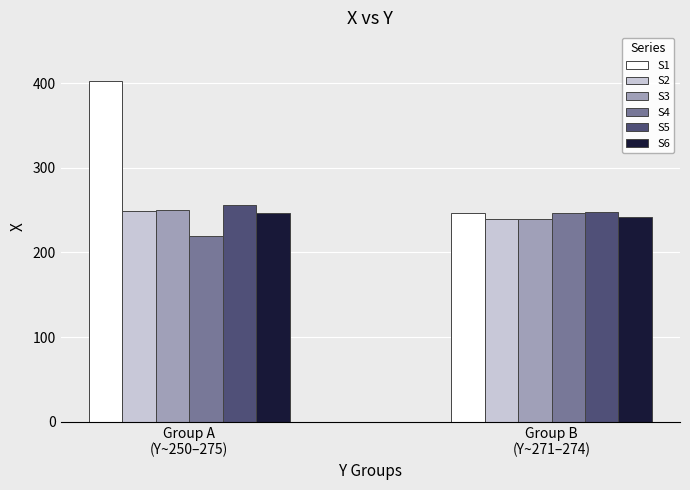

Reading left to right, what are all the values shown in this chart?

S1: 402	247
S2: 249	240
S3: 250	240
S4: 219	246
S5: 256	248
S6: 247	242